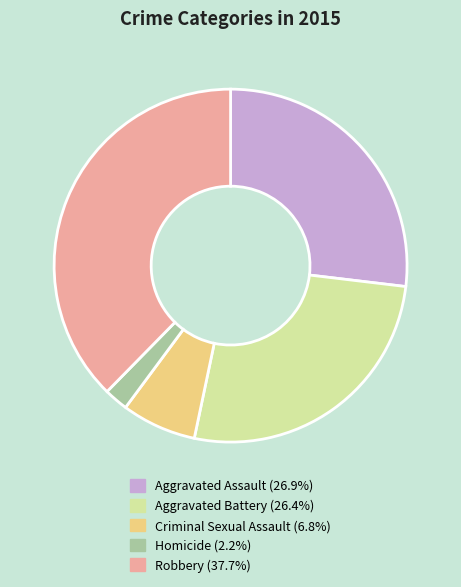

Do Aggravated Battery and Homicide together represent more than half of the pie?

No